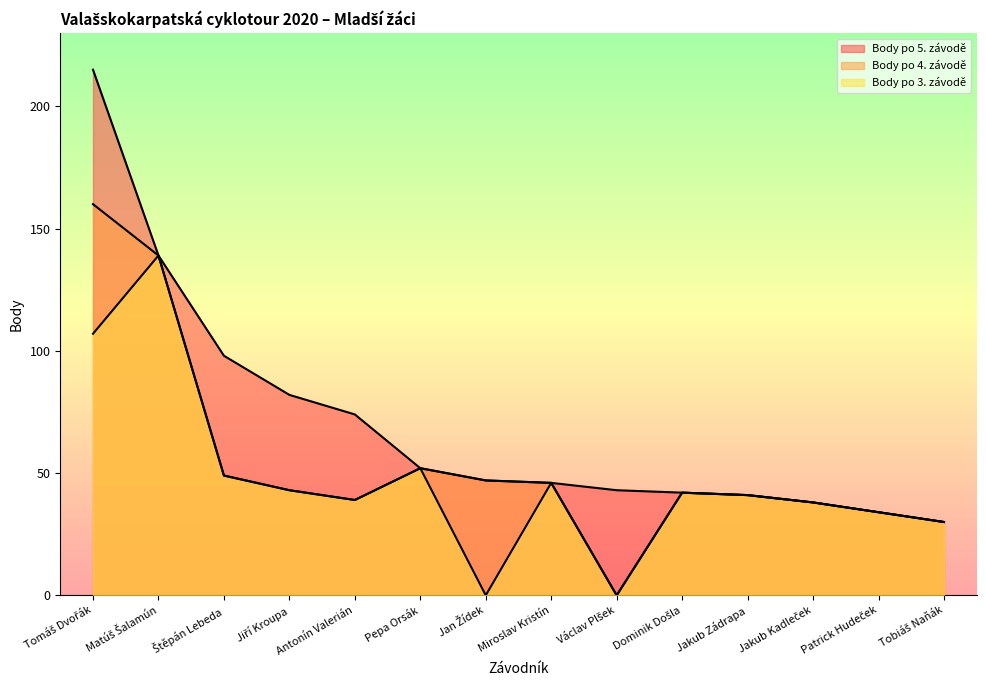

What position from the right is Antonín Valerián?

10